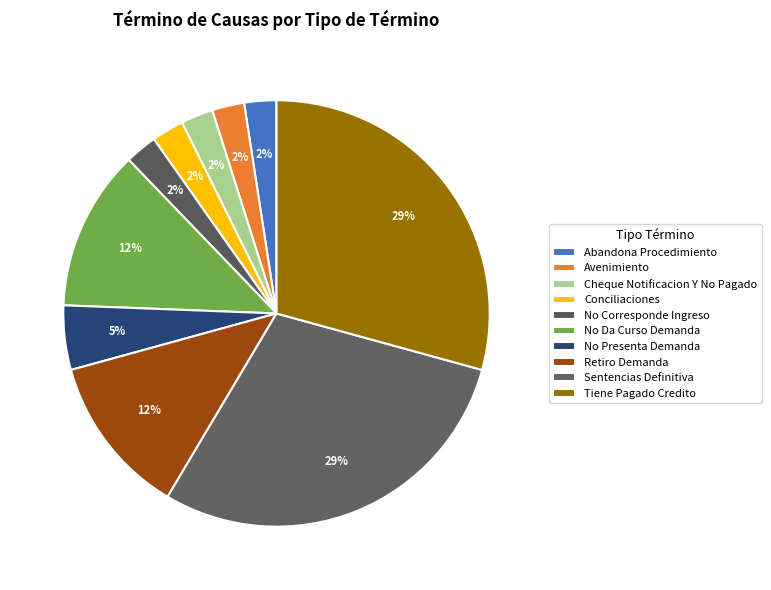

Between Cheque Notificacion Y No Pagado and No Da Curso Demanda, which is larger?

No Da Curso Demanda